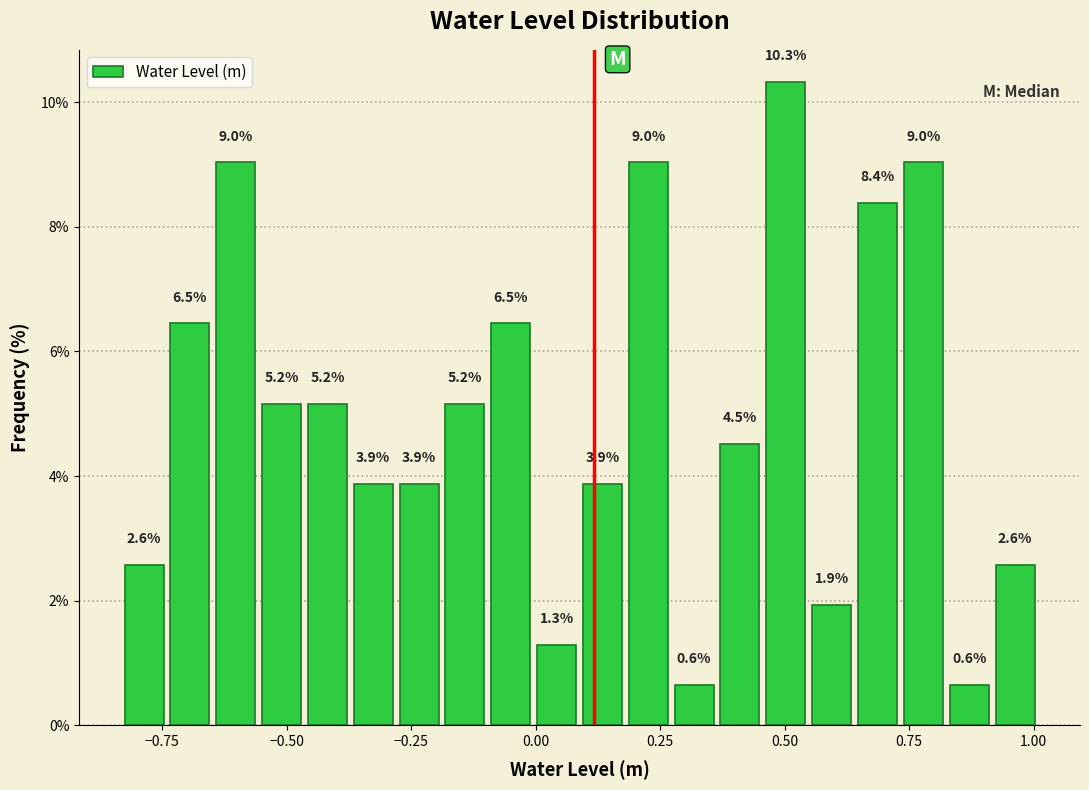

Read against the x-axis, roughly where is the centre of the tallest bar?

0.50